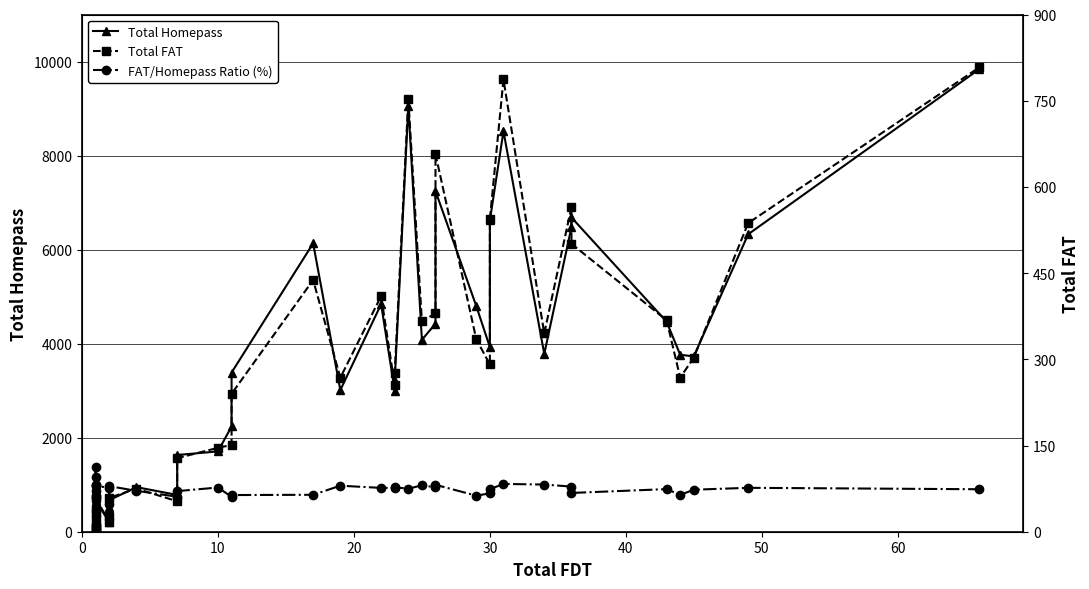

Which series has the largest total across all categories?

Total Homepass